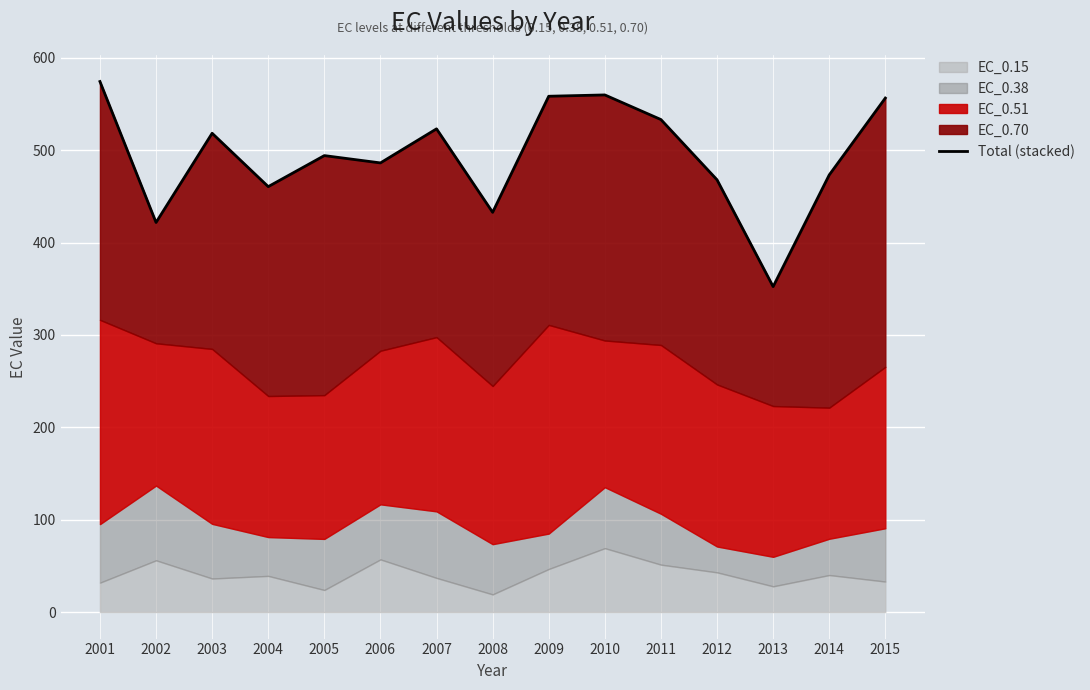

Reading right to left, what are all the values shown in this chart?

556.3	473.1	352.3	467.9	533.1	559.7	558.3	432.7	523.0	486.1	494.1	460.5	518.2	421.7	574.2